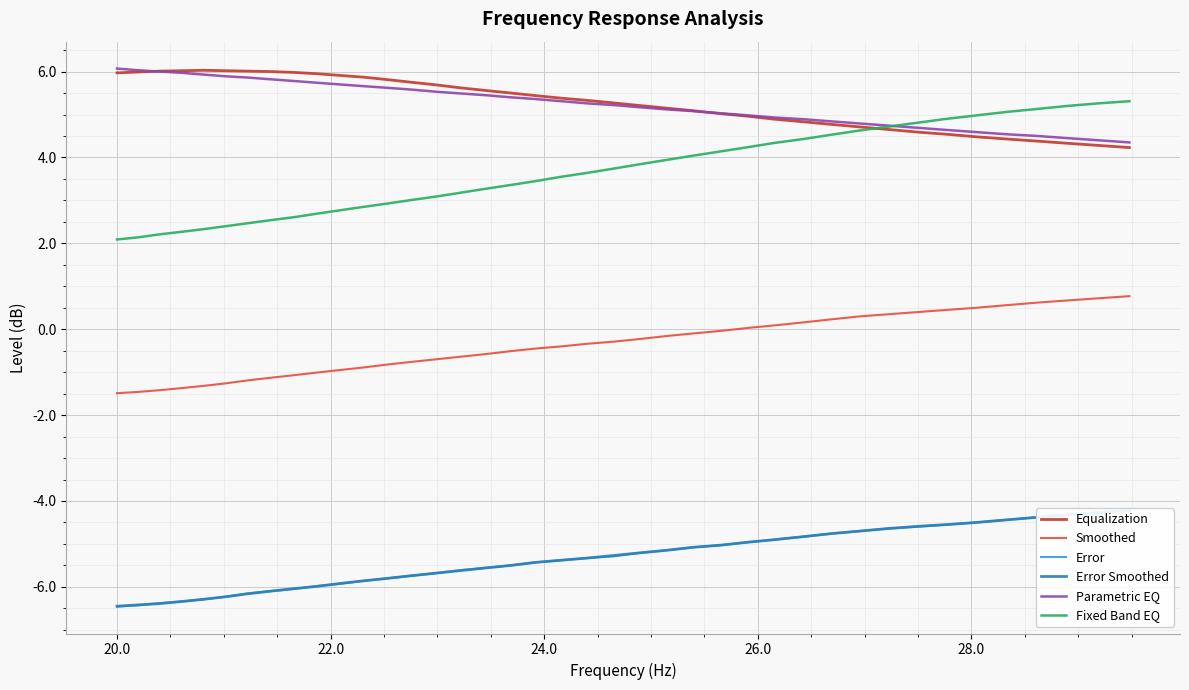

True or false: Smoothed and Error Smoothed intersect in this chart.

False